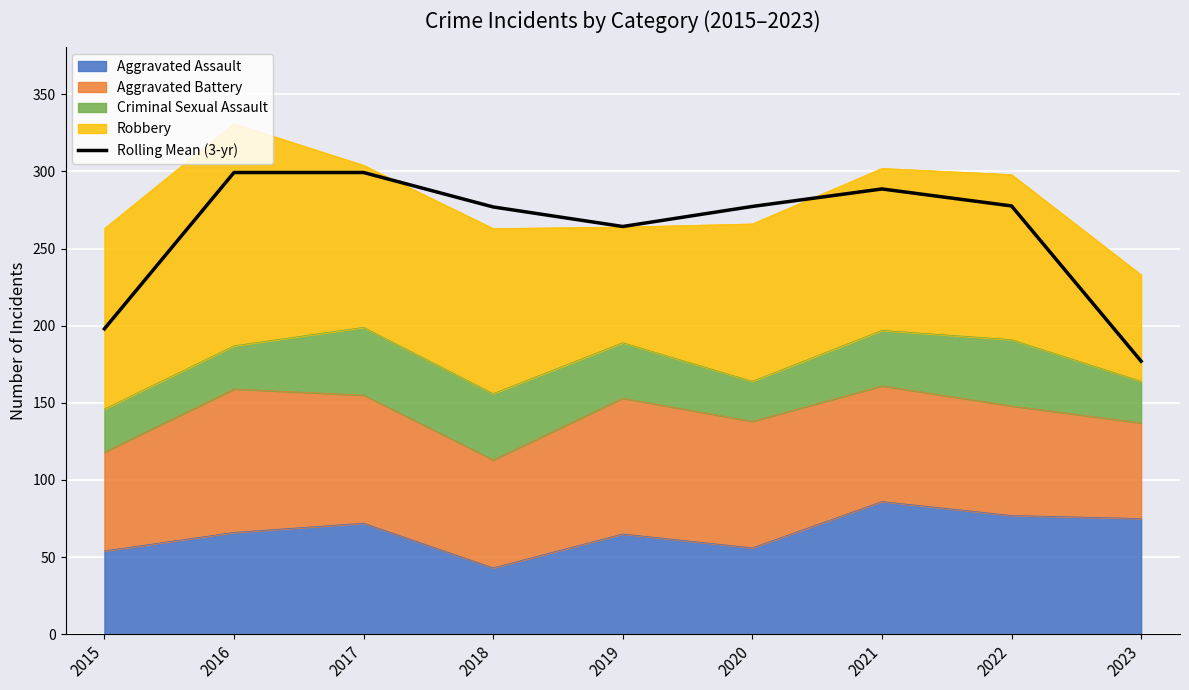

List the labels in order of value, largest first.

2016, 2017, 2021, 2022, 2020, 2018, 2019, 2015, 2023